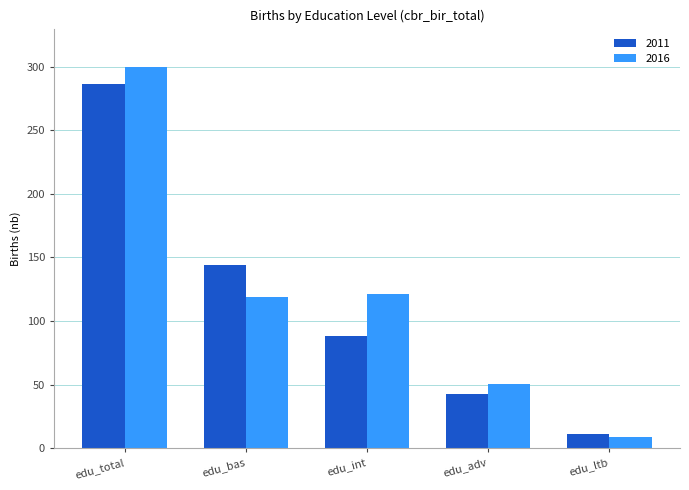

Does the chart contain any negative values?

No